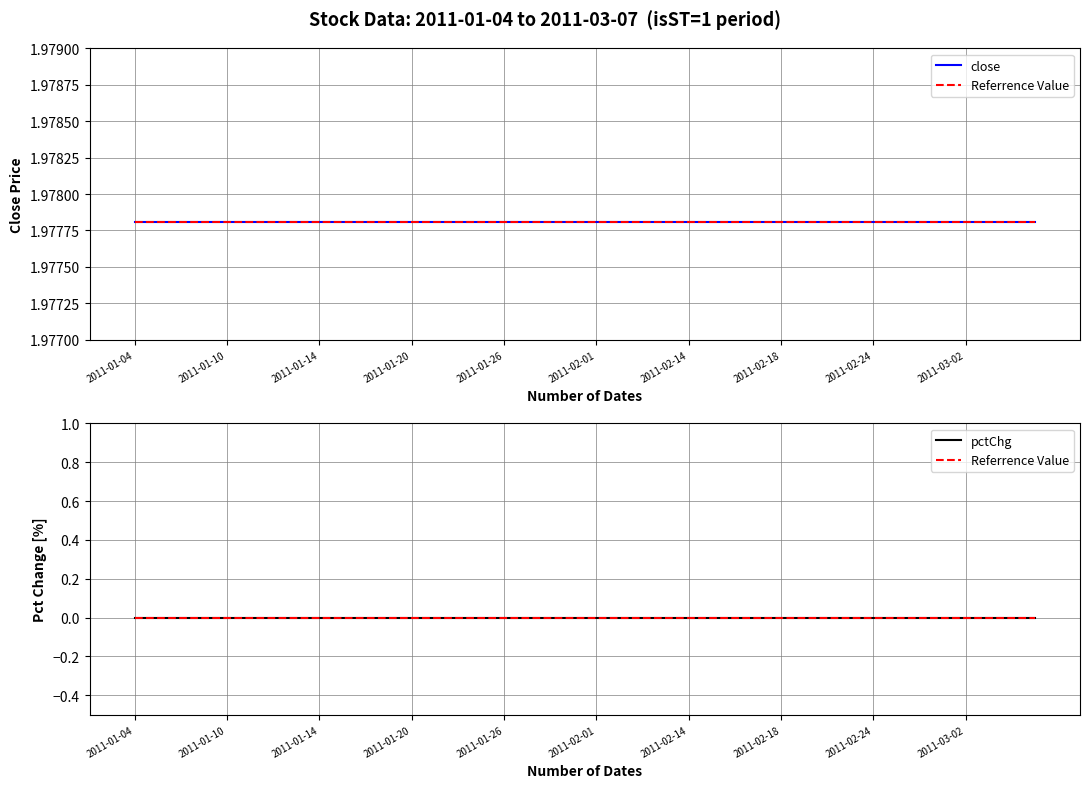

At how many categories does at least one series exceed 1?

40